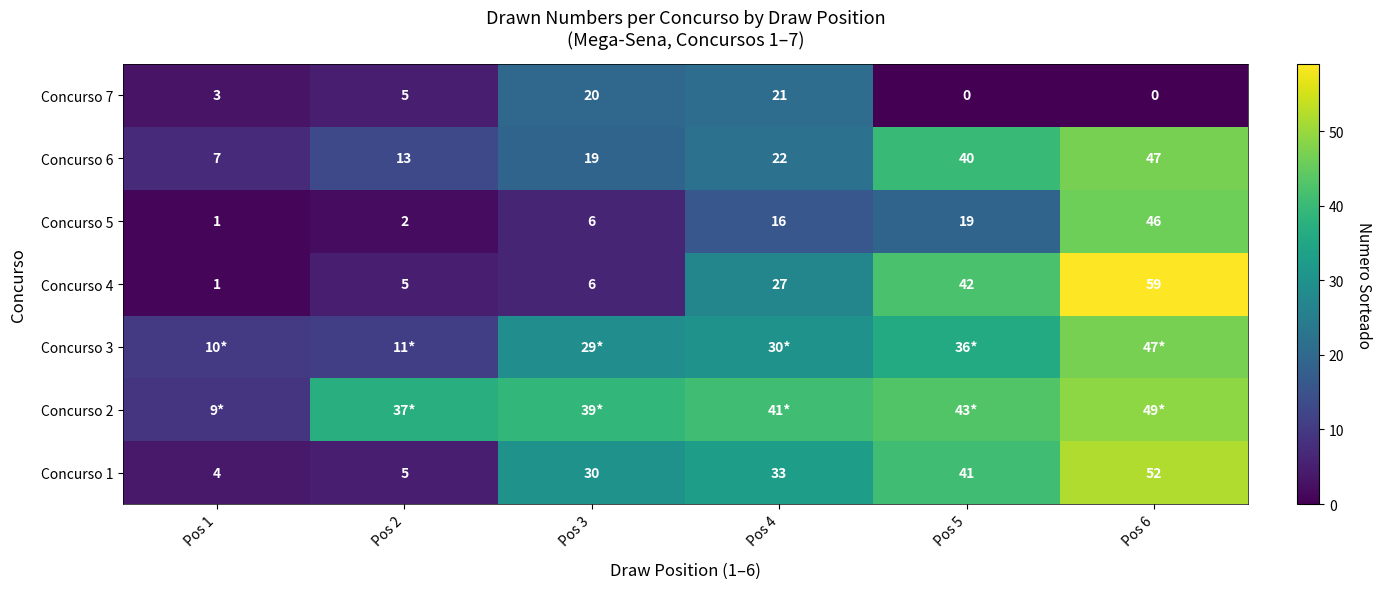

What is the difference between the second highest and minimum values in the Concurso 7 series?

20